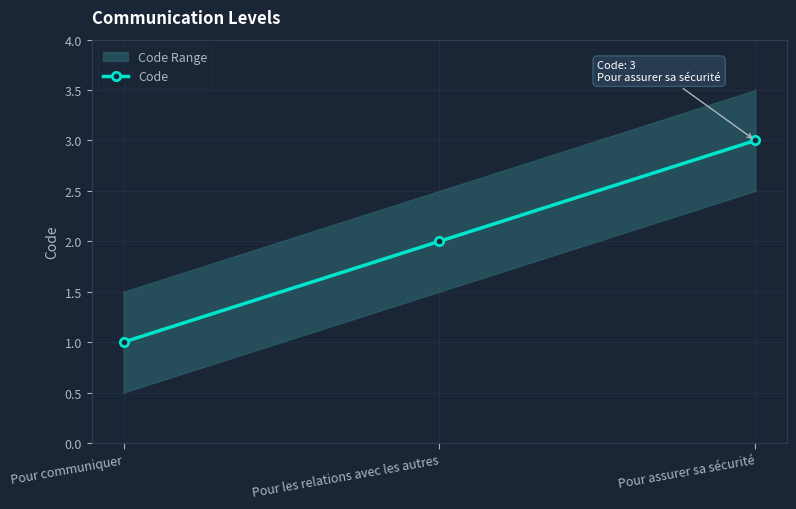

The chart shows a value of 1 at Pour communiquer. True or false?

False